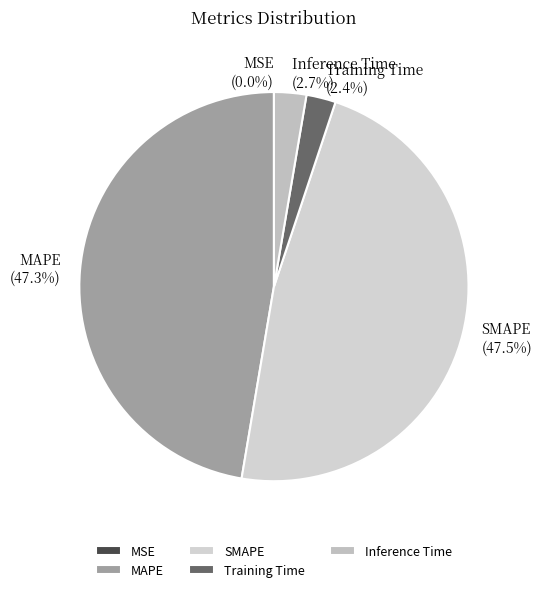

What percentage is NOT represented by MAPE?

52.7%